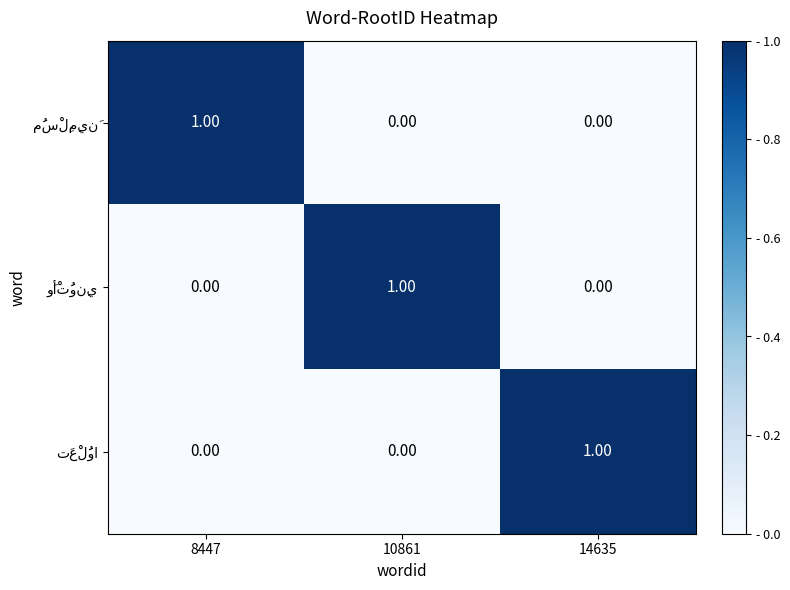

Count the number of categories in the chart.

3